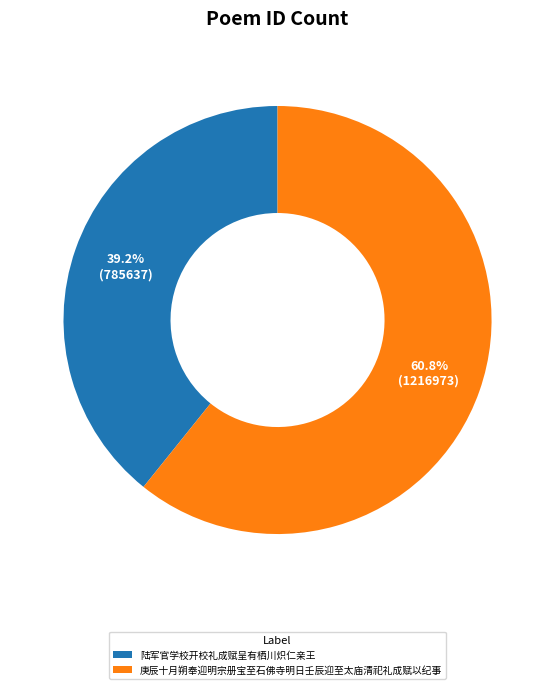

Which category has the biggest portion of the pie?

庚辰十月朔奉迎明宗册宝至石佛寺明日壬辰迎至太庙清祀礼成赋以纪事